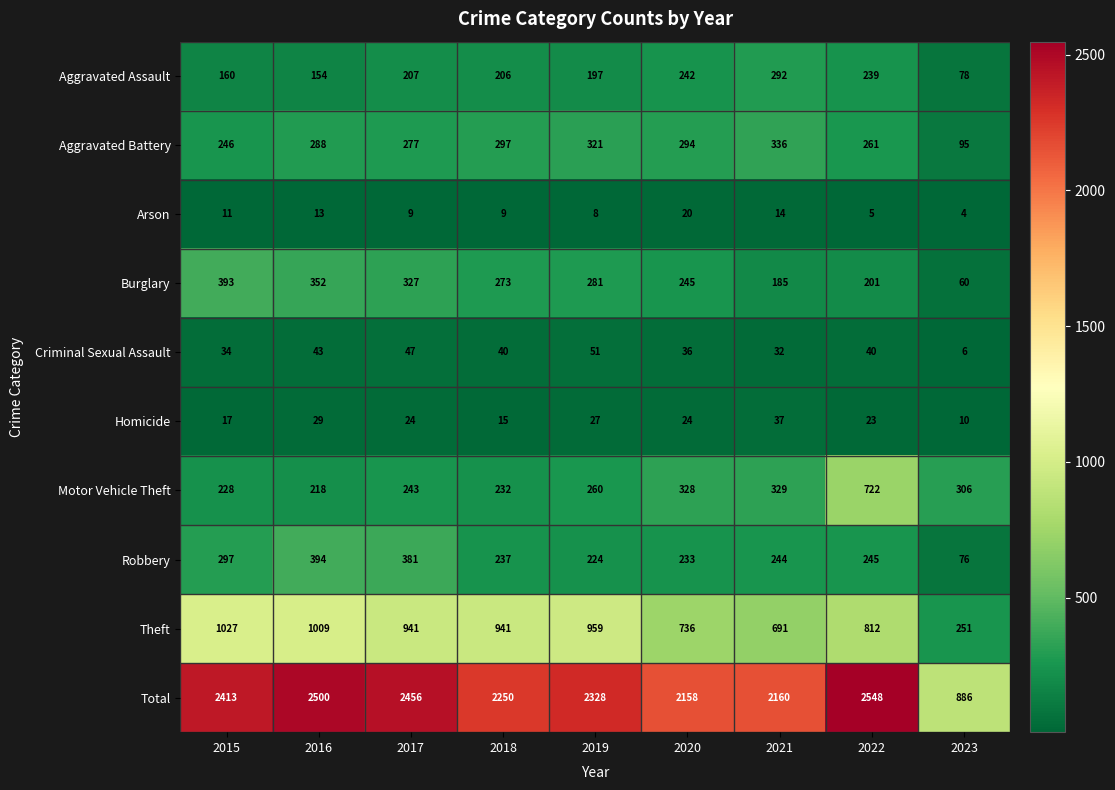

Rank the series by their maximum value, from highest to lowest.

Total, Theft, Motor Vehicle Theft, Robbery, Burglary, Aggravated Battery, Aggravated Assault, Criminal Sexual Assault, Homicide, Arson